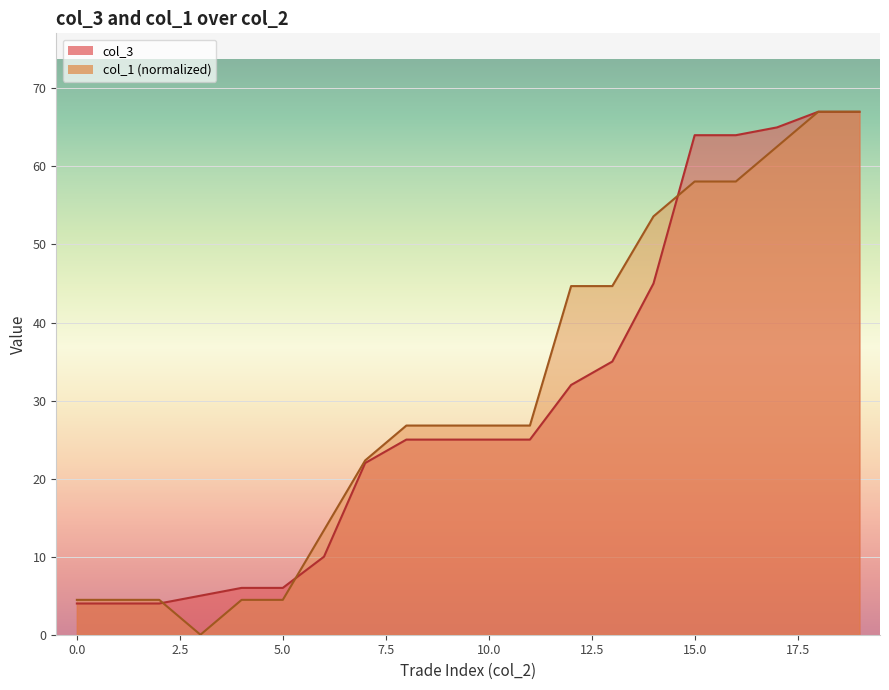

At how many categories does at least one series exceed 0?

20